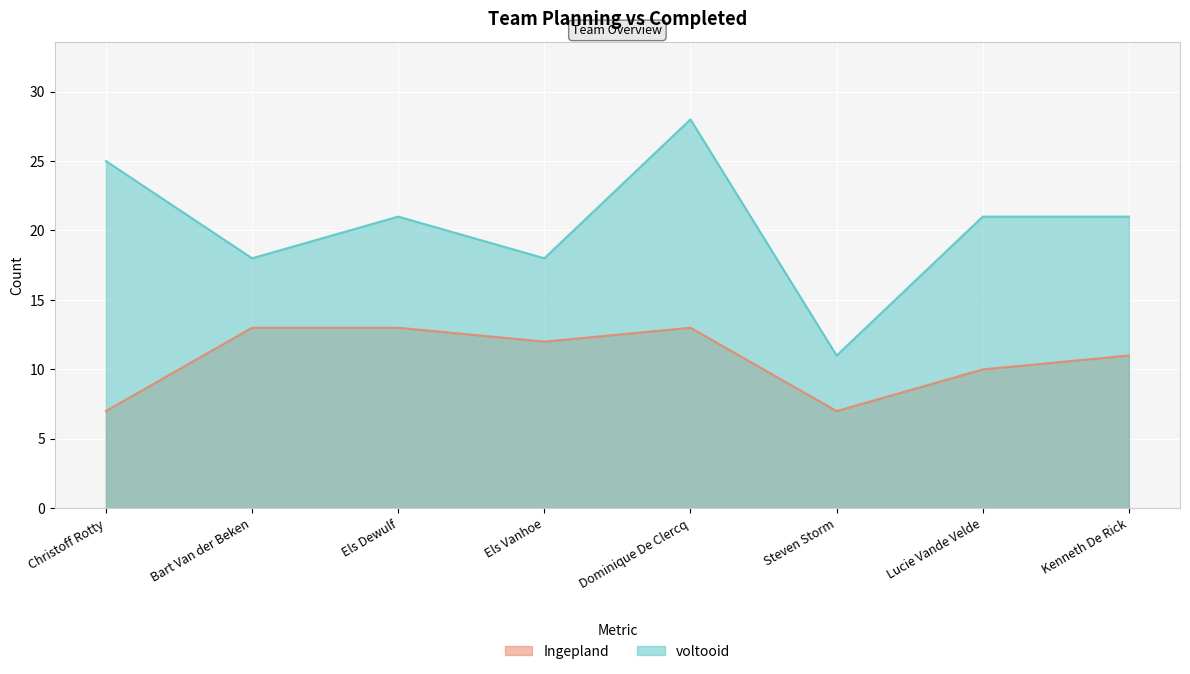

Count the number of data series in this chart.

2